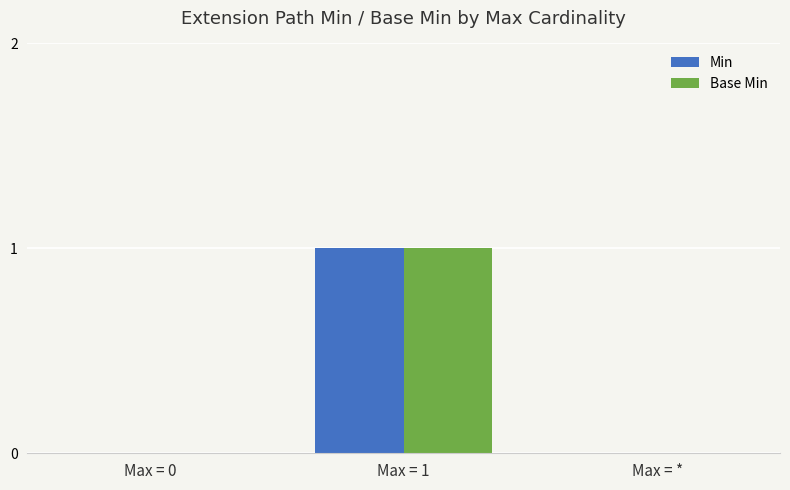

At which label does Base Min reach its peak?

Max = 1